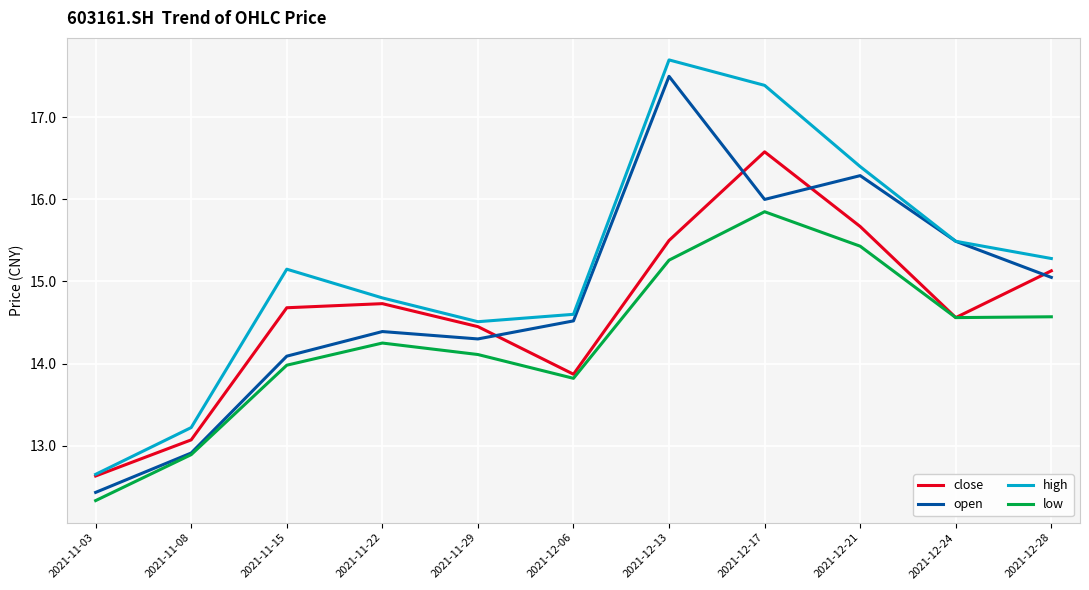

True or false: high and low cross at least once.

False